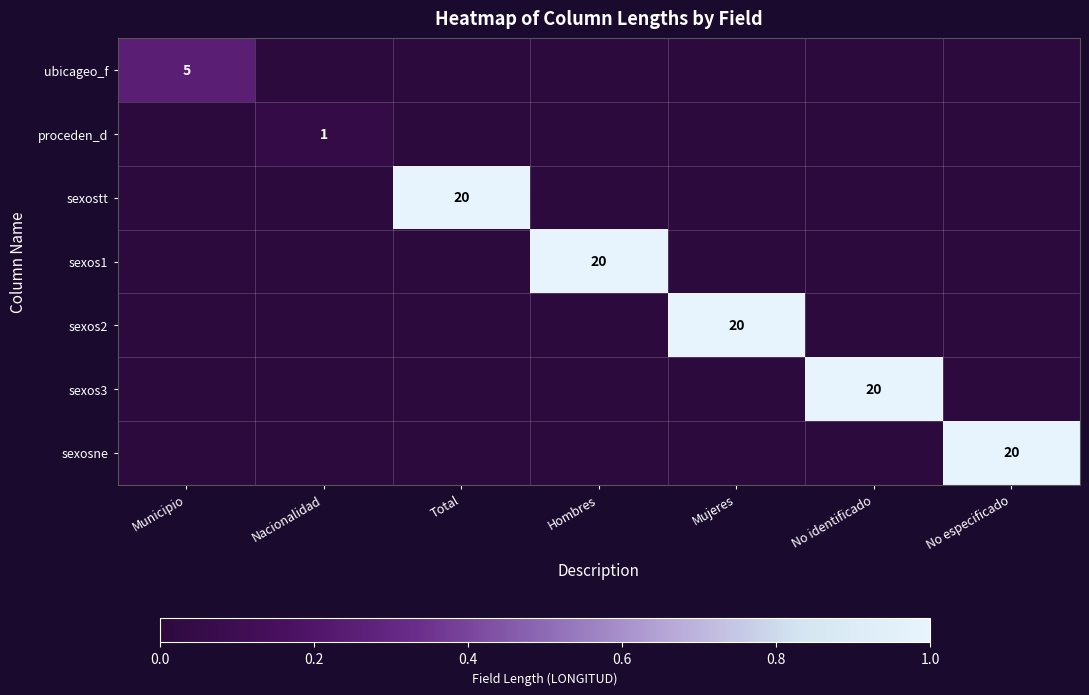

At which label is ubicageo_f closest to 0?

Nacionalidad